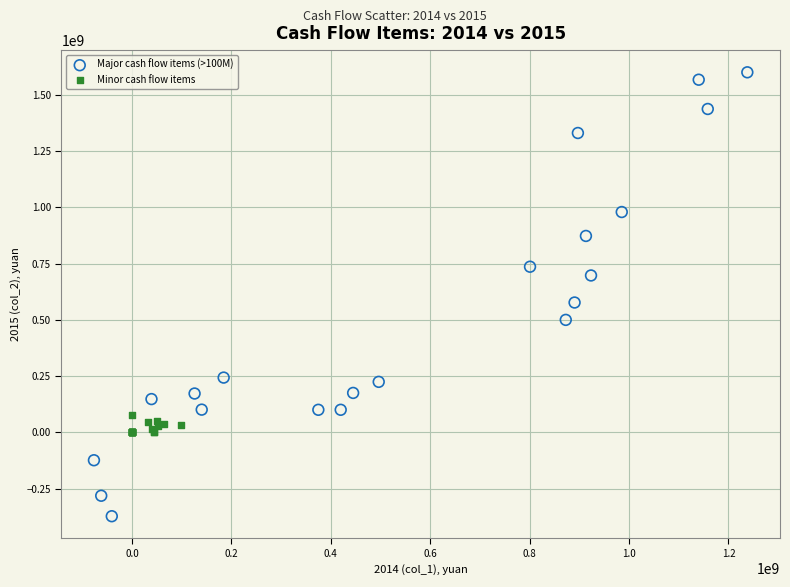

Which series contains the highest Y value?

Major cash flow items (>100M)